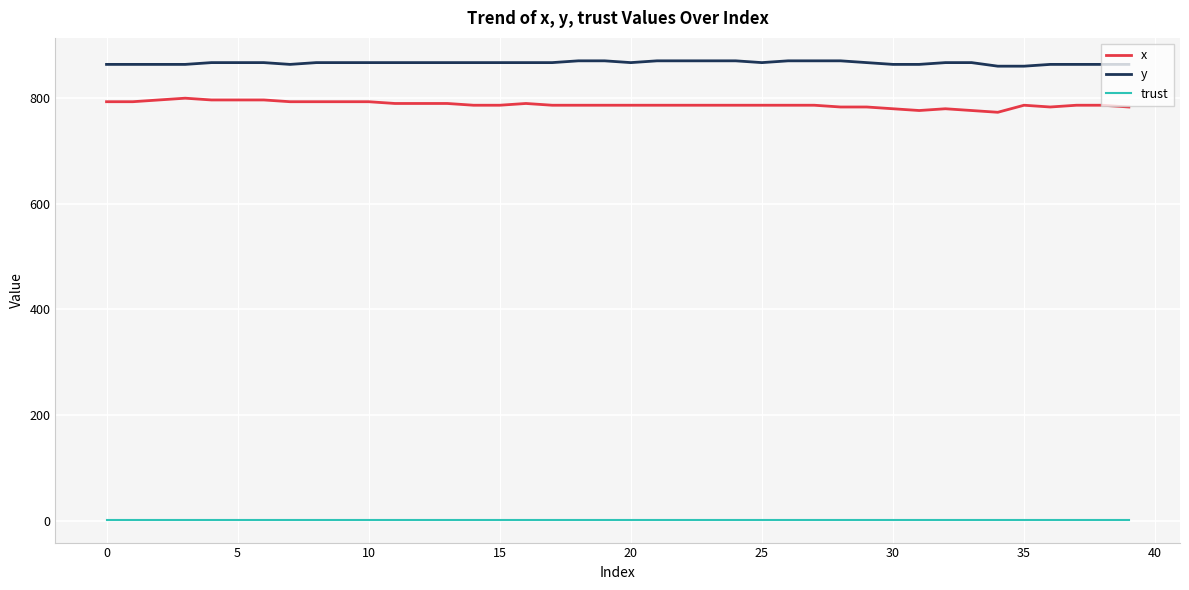

Which series has the largest total across all categories?

y